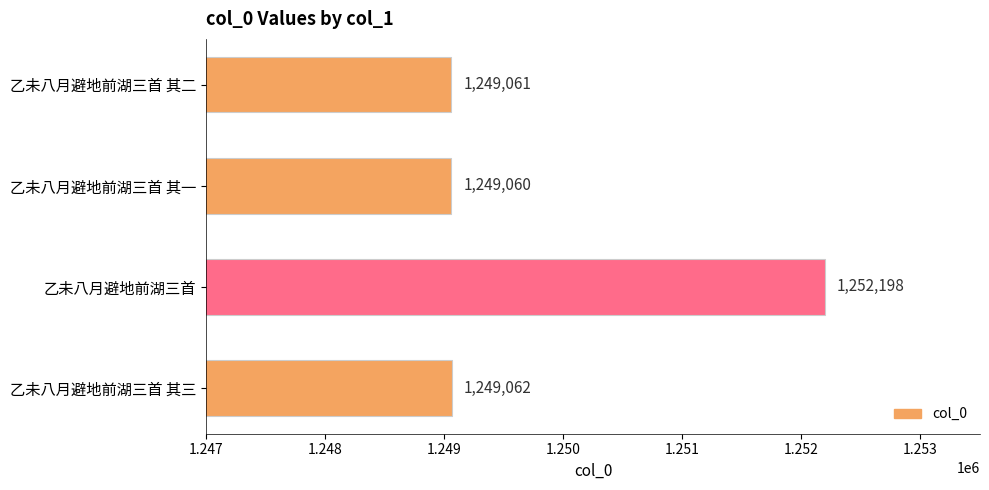

Does the chart contain stacked bars?

No